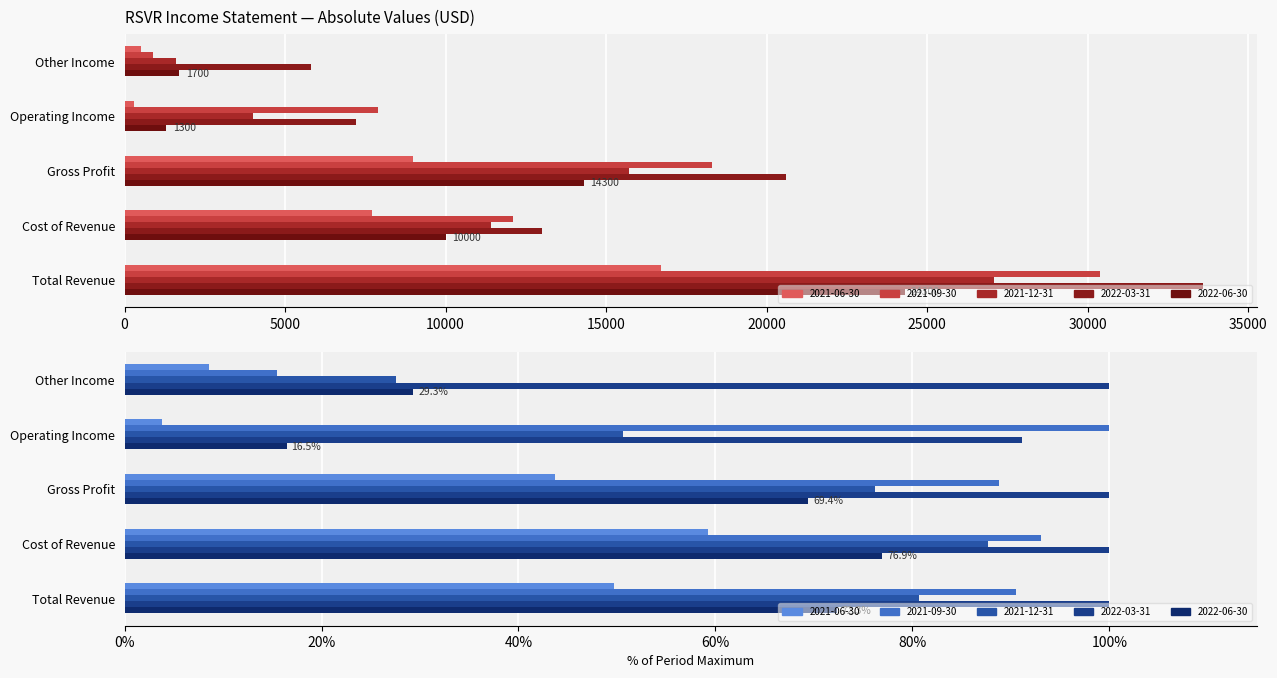

Which series has the largest range (max minus min)?

2021-09-30